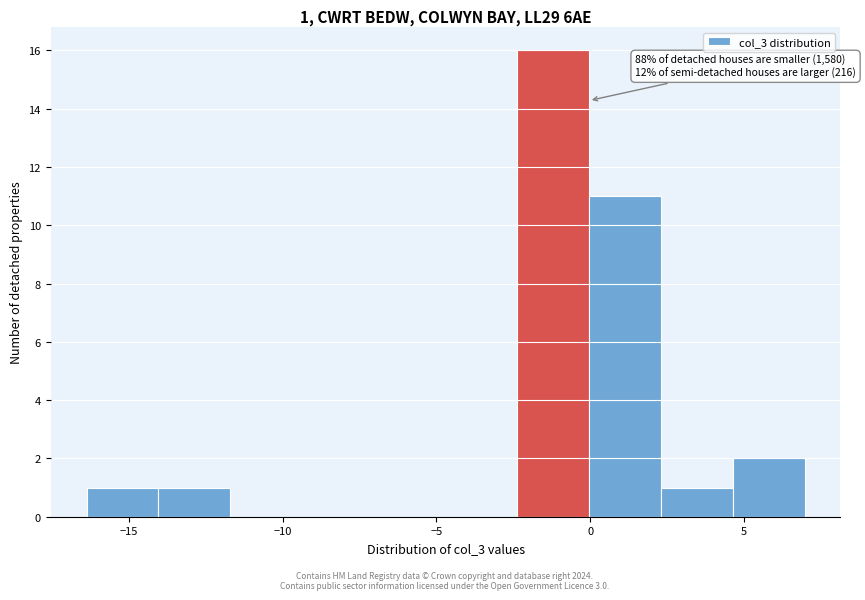

Which range on the x-axis has the tallest bar?

-2.5 to 0.0